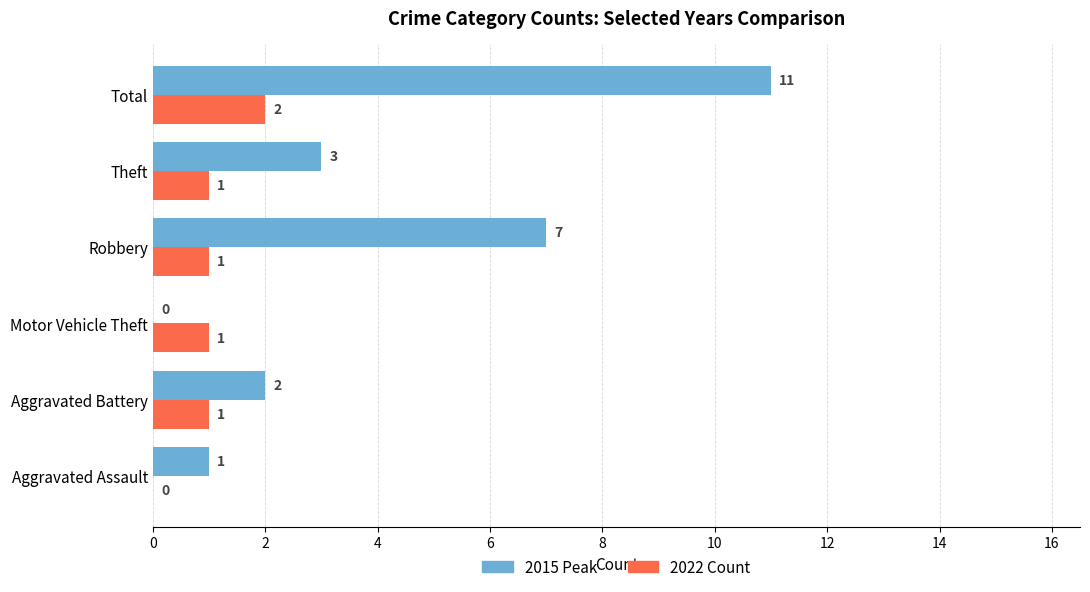

Which label corresponds to the largest value in the chart?

Total